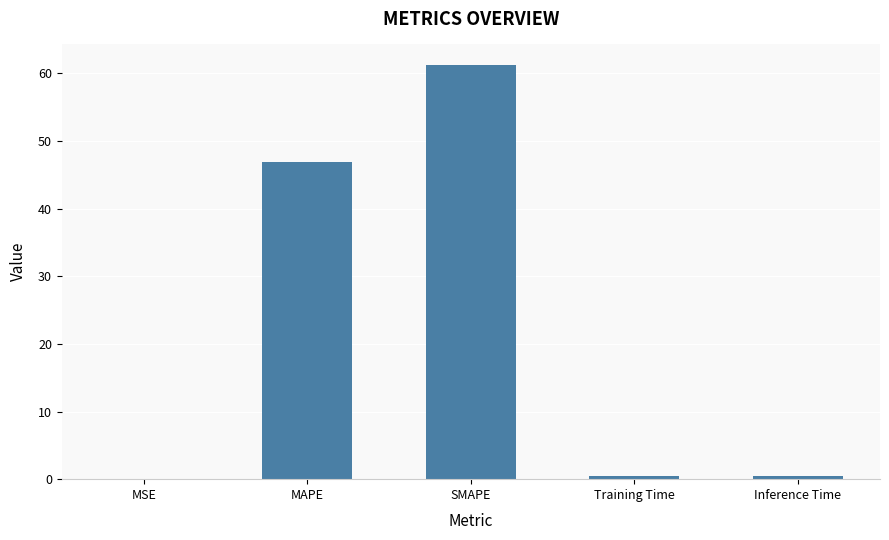

What is the sum of all values?

109.1